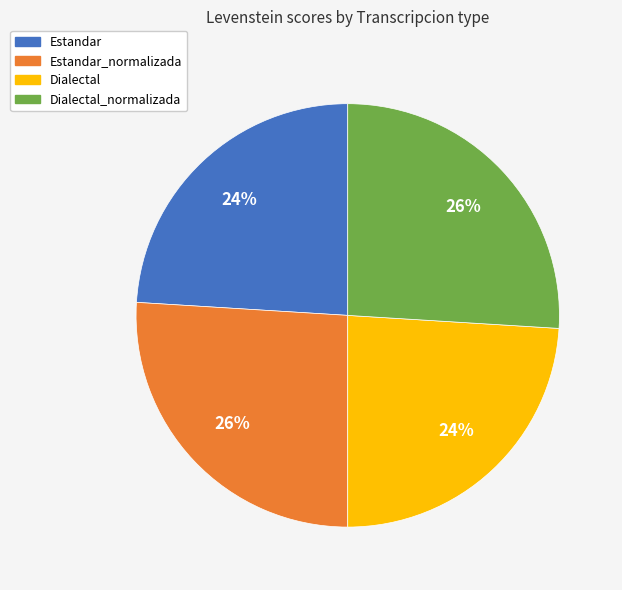

To the nearest percent, what is the difference between the largest and smallest slice percentages?

2%